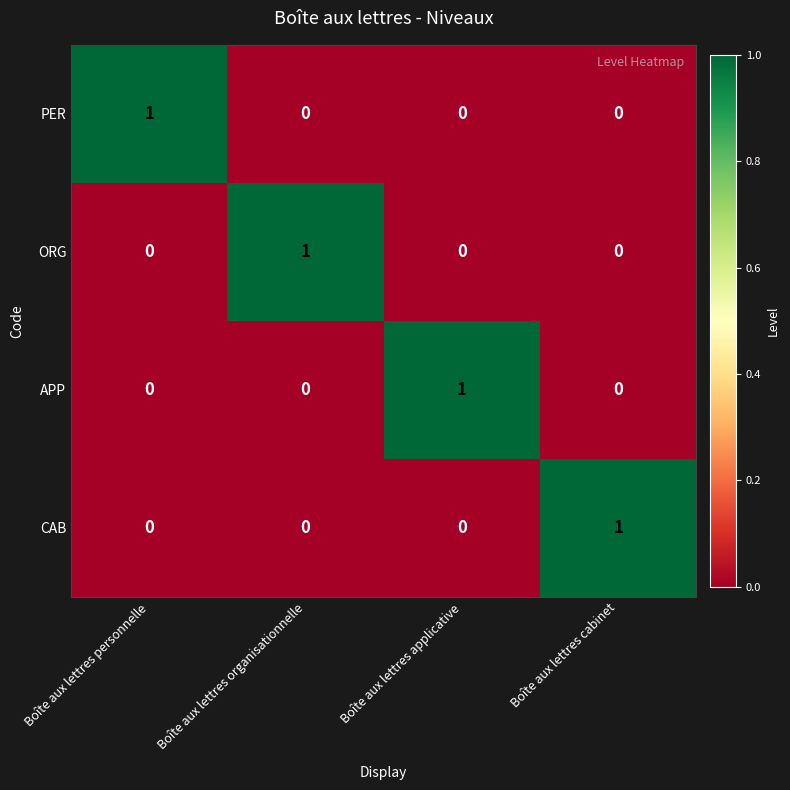

How many values in ORG are above zero?

1